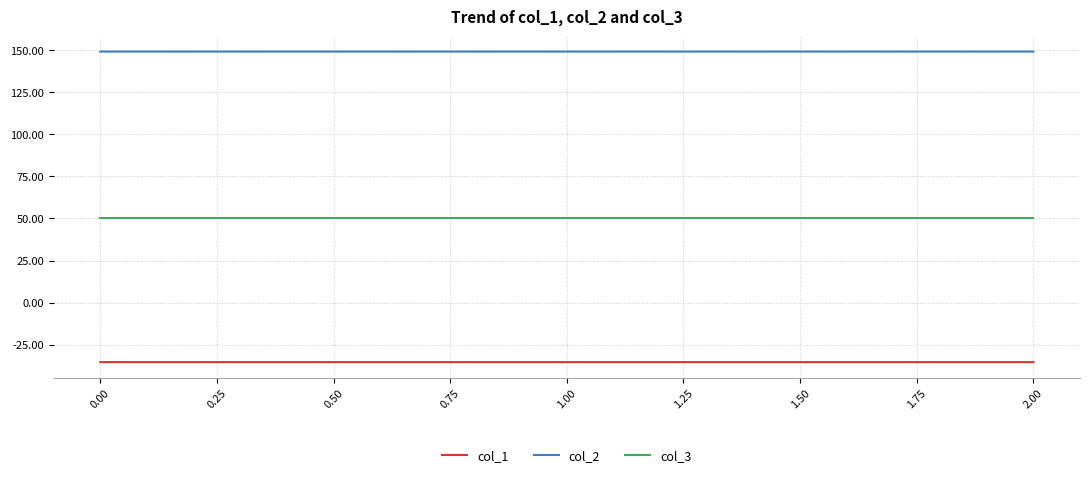

The col_2 series shows 57.5 at 0.00. True or false?

False